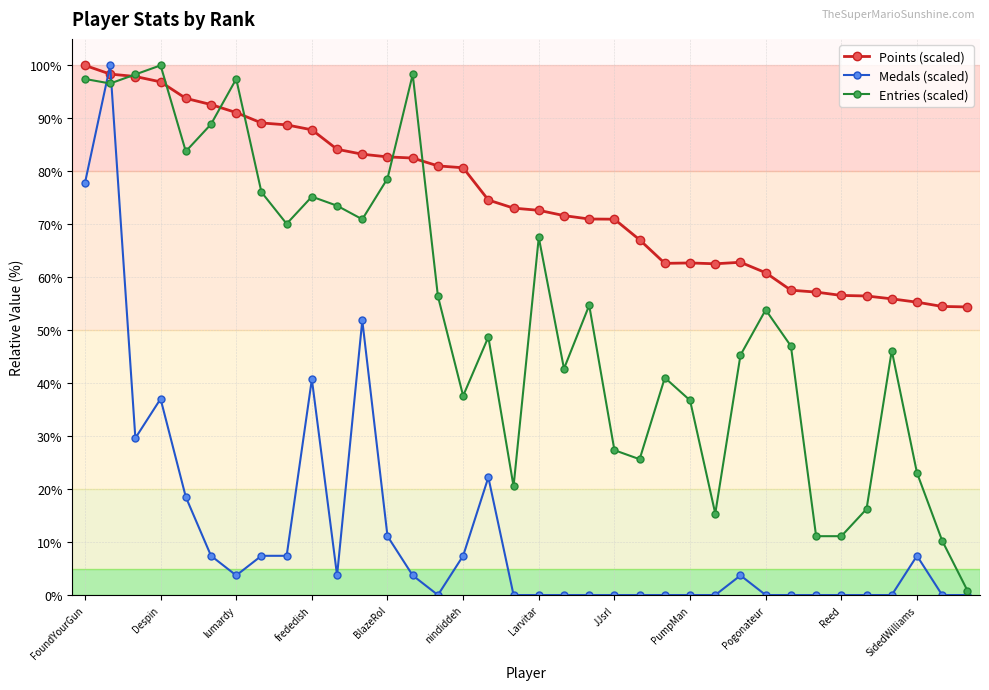

List the series in order of their overall mean, lowest first.

Medals (scaled), Entries (scaled), Points (scaled)